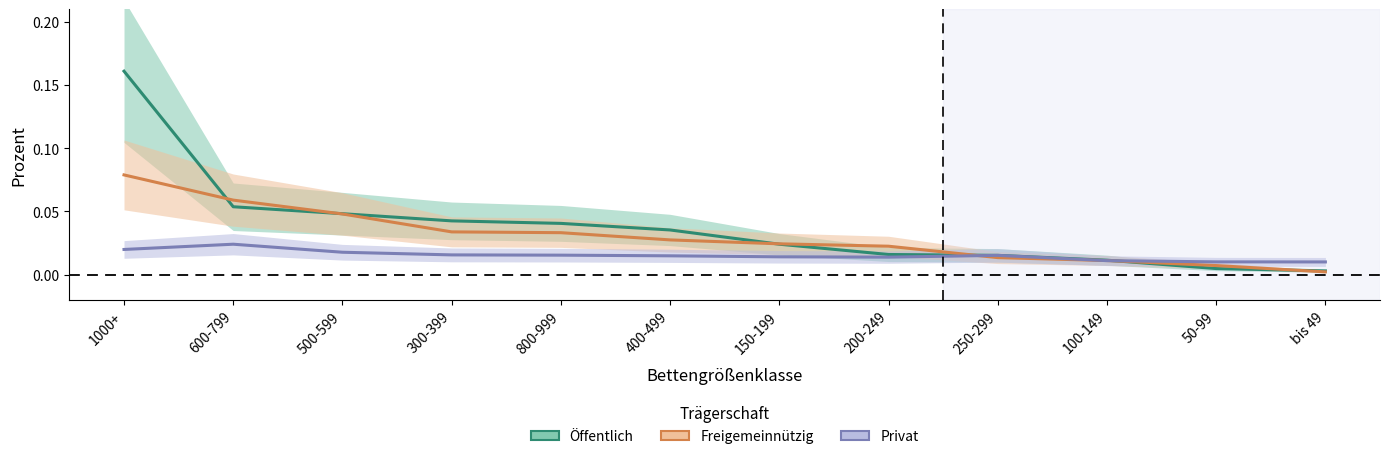

Reading right to left, what are all the values shown in this chart?

Öffentlich: 0.0	0.0	0.0	0.0	0.0	0.0	0.0	0.0	0.0	0.0	0.1	0.2
Freigemeinnützig: 0.0	0.0	0.0	0.0	0.0	0.0	0.0	0.0	0.0	0.0	0.1	0.1
Privat: 0.0	0.0	0.0	0.0	0.0	0.0	0.0	0.0	0.0	0.0	0.0	0.0